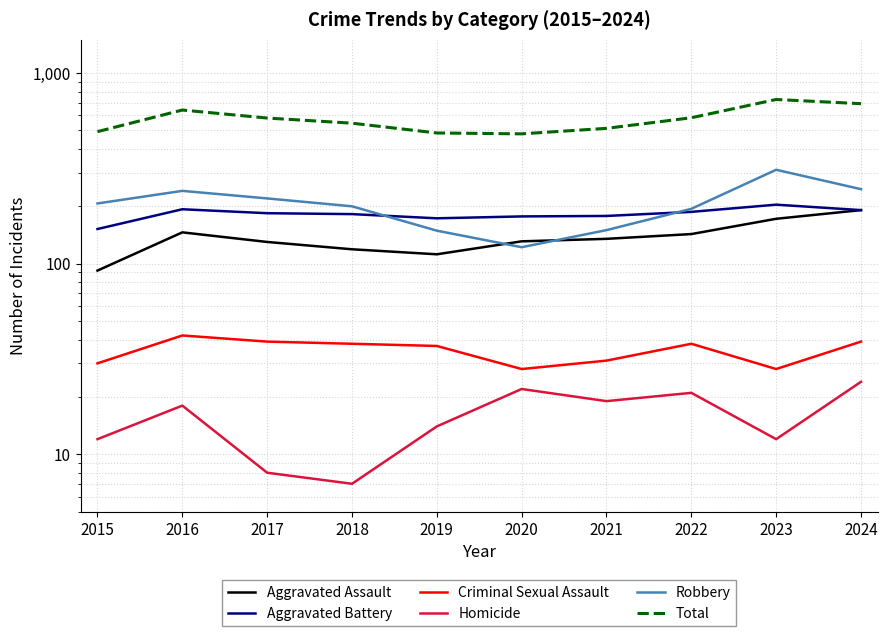

At how many categories does at least one series exceed 556?

5